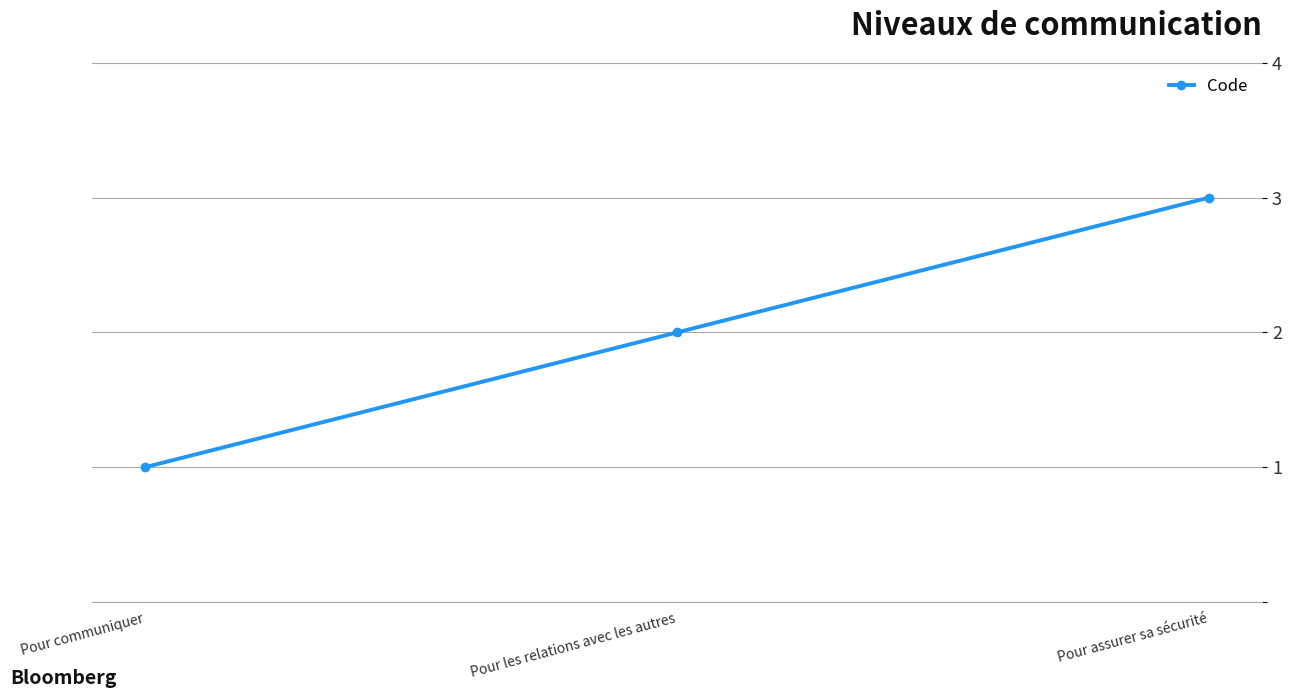

How many distinct data groups are displayed?

1